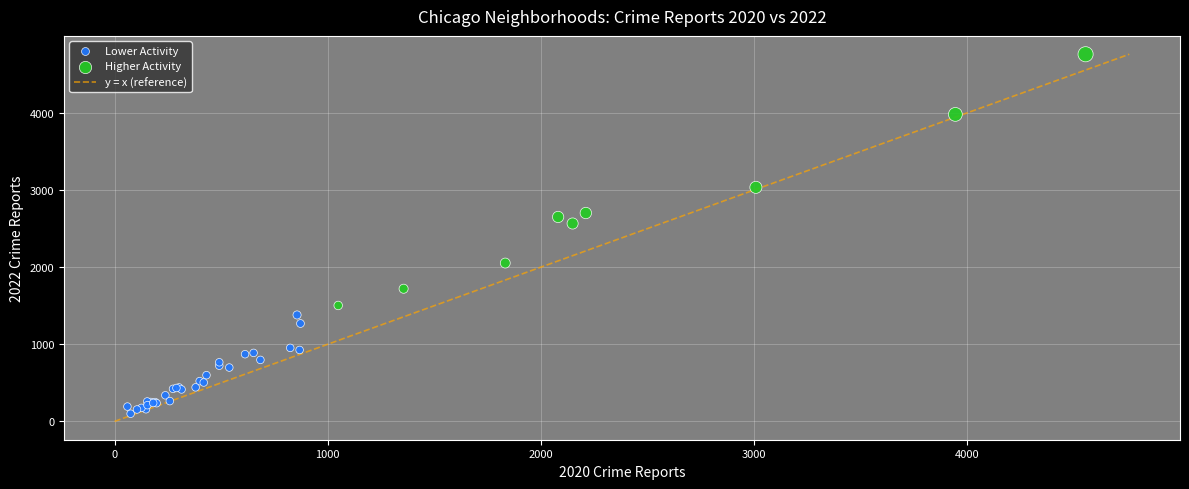

Which series reaches the maximum Y coordinate?

Higher Activity